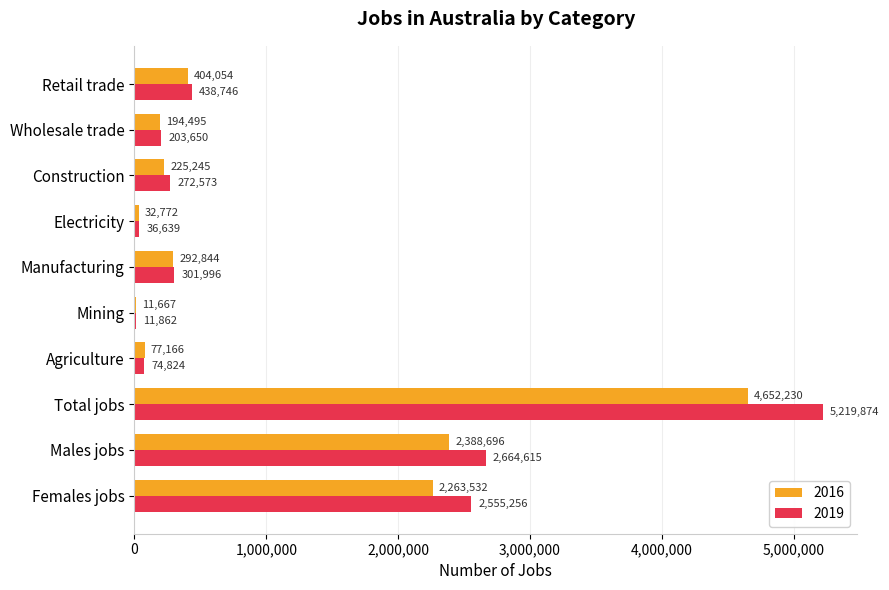

What is the total value across all series at Electricity?

69411